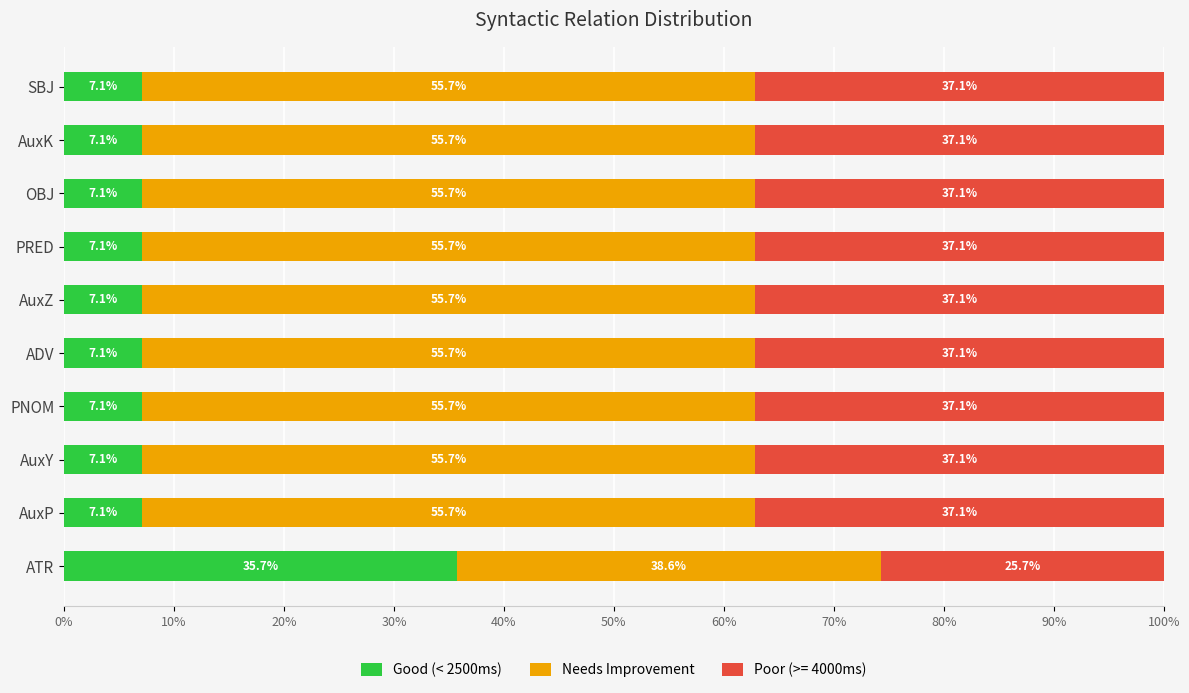

How many categories are shown in the chart?

10